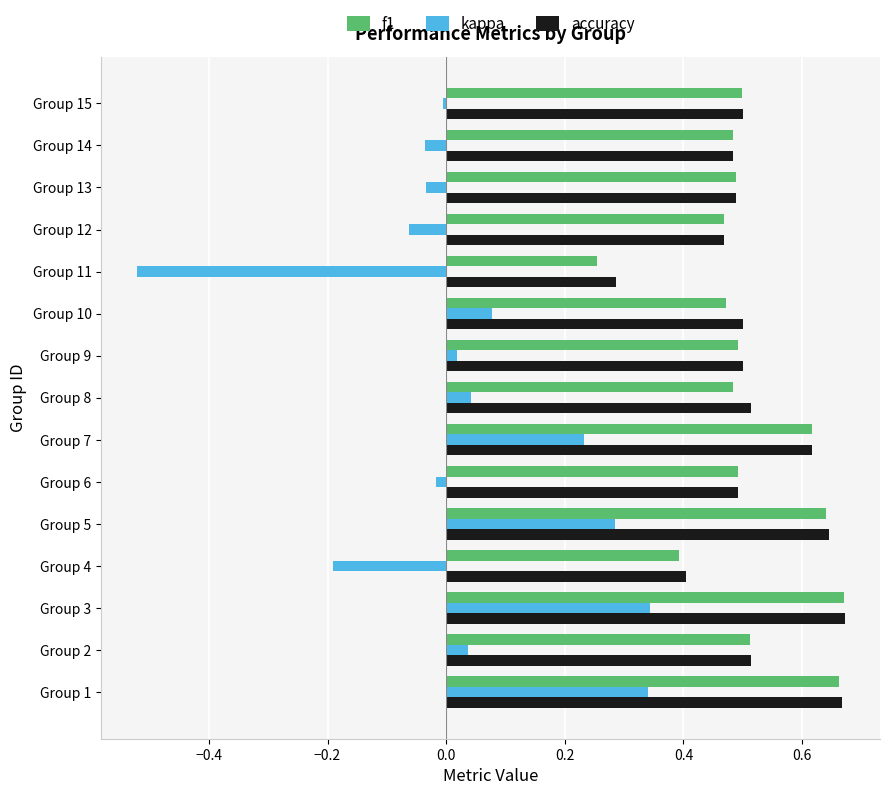

At which label does accuracy reach its minimum?

Group 11